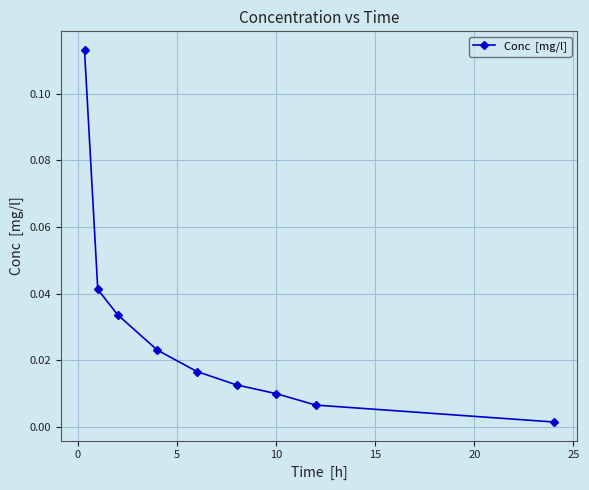

True or false: the data has more than 2 interior local peaks.

False